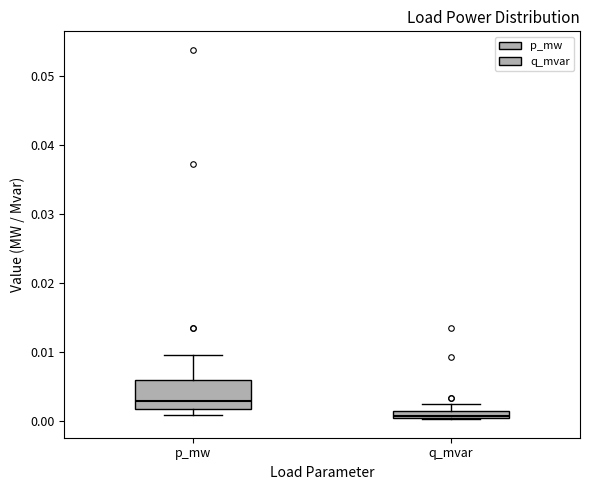

Which box has the lowest median line?

q_mvar